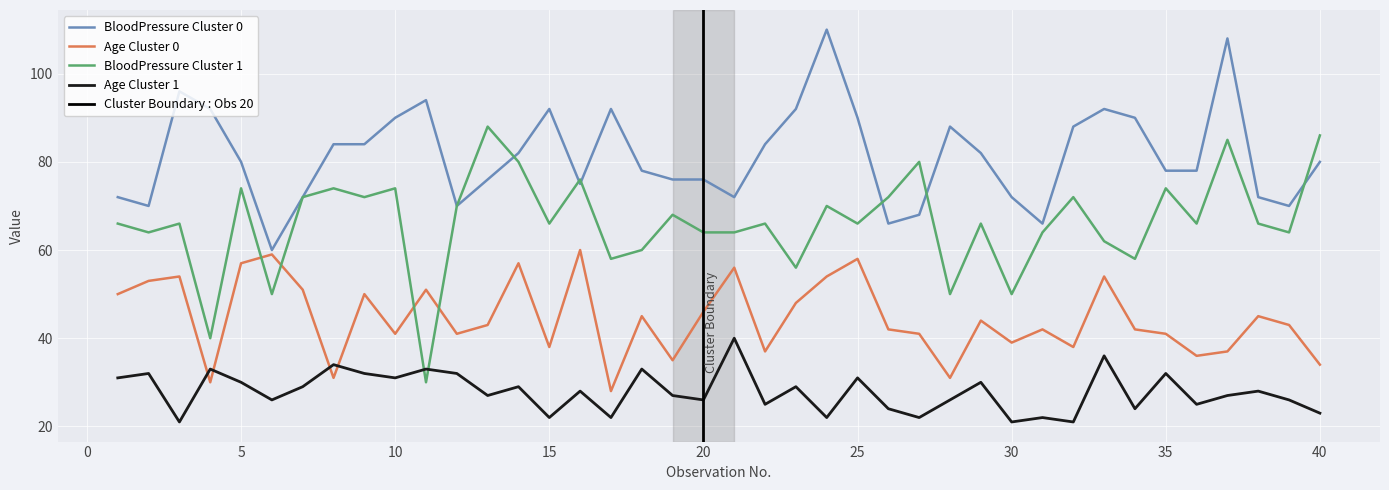

Reading right to left, transcribe all the data shown in this chart.

BloodPressure Cluster 0: 40=80	39=70	38=72	37=108	36=78	35=78	34=90	33=92	32=88	31=66	30=72	29=82	28=88	27=68	26=66	25=90	24=110	23=92	22=84	21=72	20=76	19=76	18=78	17=92	16=75	15=92	14=82	13=76	12=70	11=94	10=90	9=84	8=84	7=72	6=60	5=80	4=92	3=96	2=70	1=72
Age Cluster 0: 40=34	39=43	38=45	37=37	36=36	35=41	34=42	33=54	32=38	31=42	30=39	29=44	28=31	27=41	26=42	25=58	24=54	23=48	22=37	21=56	20=46	19=35	18=45	17=28	16=60	15=38	14=57	13=43	12=41	11=51	10=41	9=50	8=31	7=51	6=59	5=57	4=30	3=54	2=53	1=50
BloodPressure Cluster 1: 40=86	39=64	38=66	37=85	36=66	35=74	34=58	33=62	32=72	31=64	30=50	29=66	28=50	27=80	26=72	25=66	24=70	23=56	22=66	21=64	20=64	19=68	18=60	17=58	16=76	15=66	14=80	13=88	12=70	11=30	10=74	9=72	8=74	7=72	6=50	5=74	4=40	3=66	2=64	1=66
Age Cluster 1: 40=23	39=26	38=28	37=27	36=25	35=32	34=24	33=36	32=21	31=22	30=21	29=30	28=26	27=22	26=24	25=31	24=22	23=29	22=25	21=40	20=26	19=27	18=33	17=22	16=28	15=22	14=29	13=27	12=32	11=33	10=31	9=32	8=34	7=29	6=26	5=30	4=33	3=21	2=32	1=31